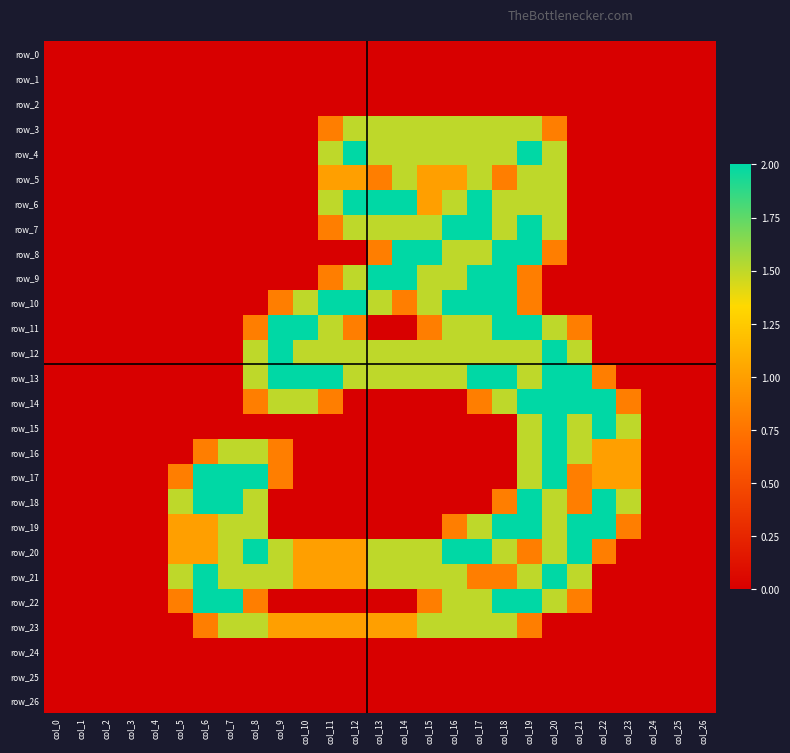

At which category does the chart reach its peak across all series?

col_12